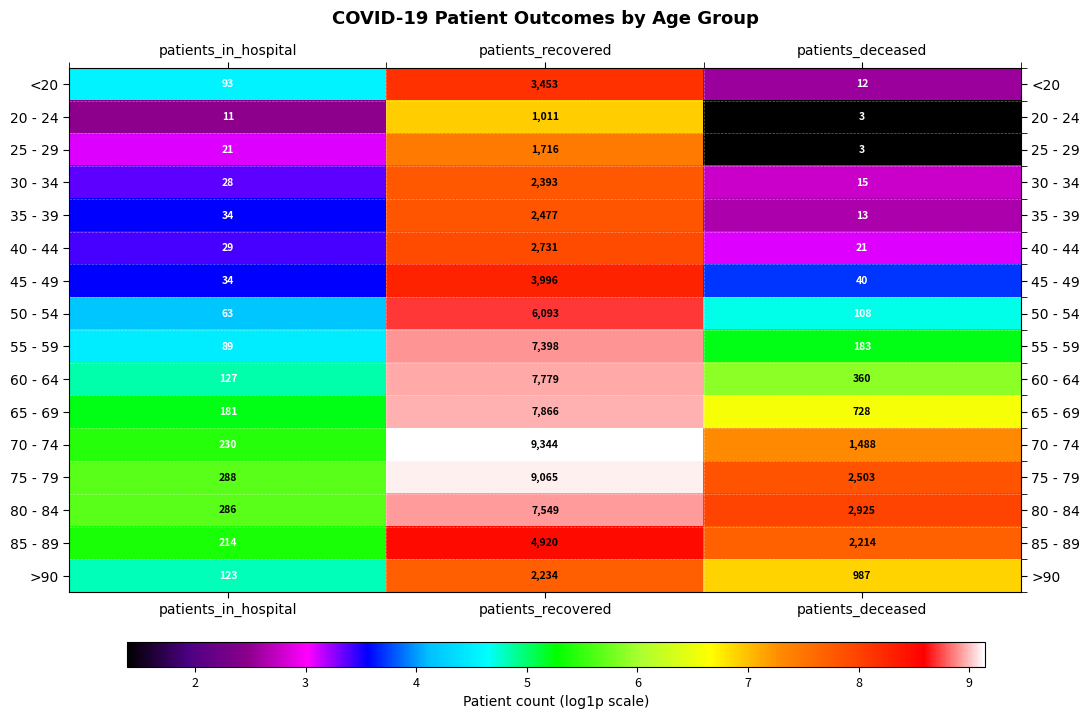

How many distinct data groups are displayed?

16